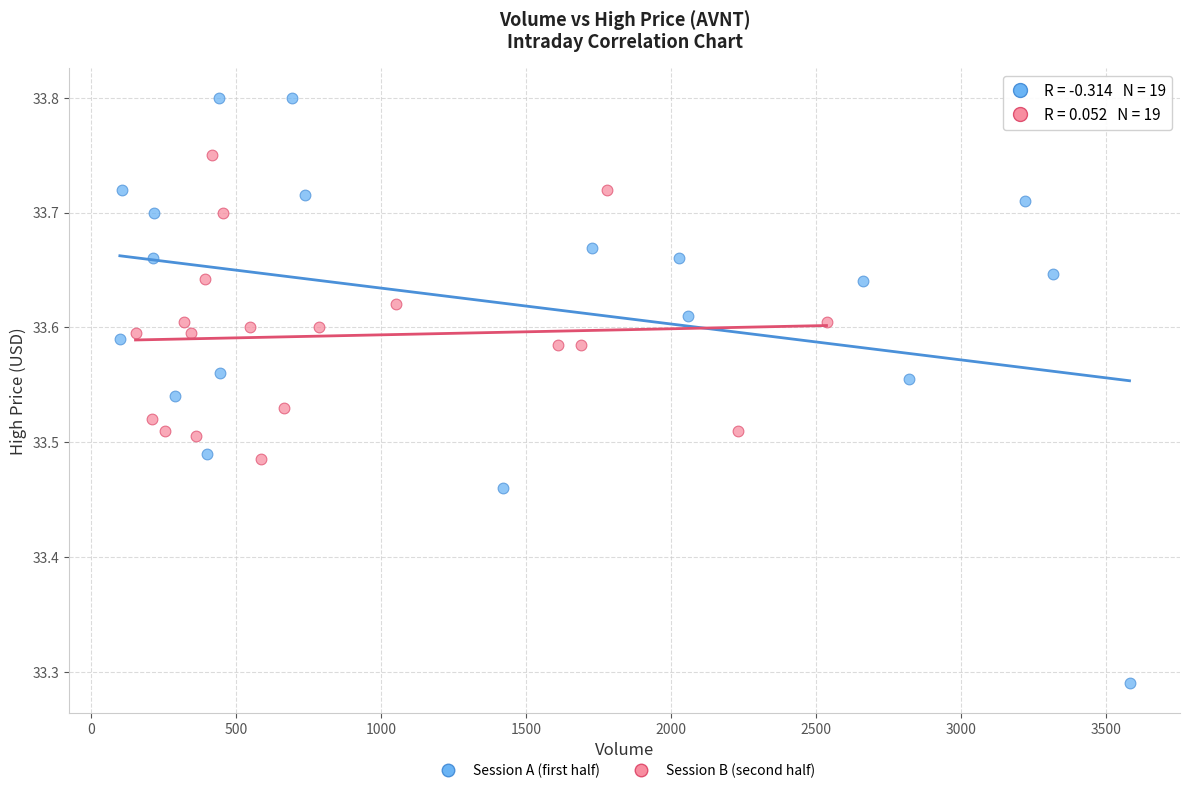

Which series has the largest Y range (max minus min)?

Session A (first half)